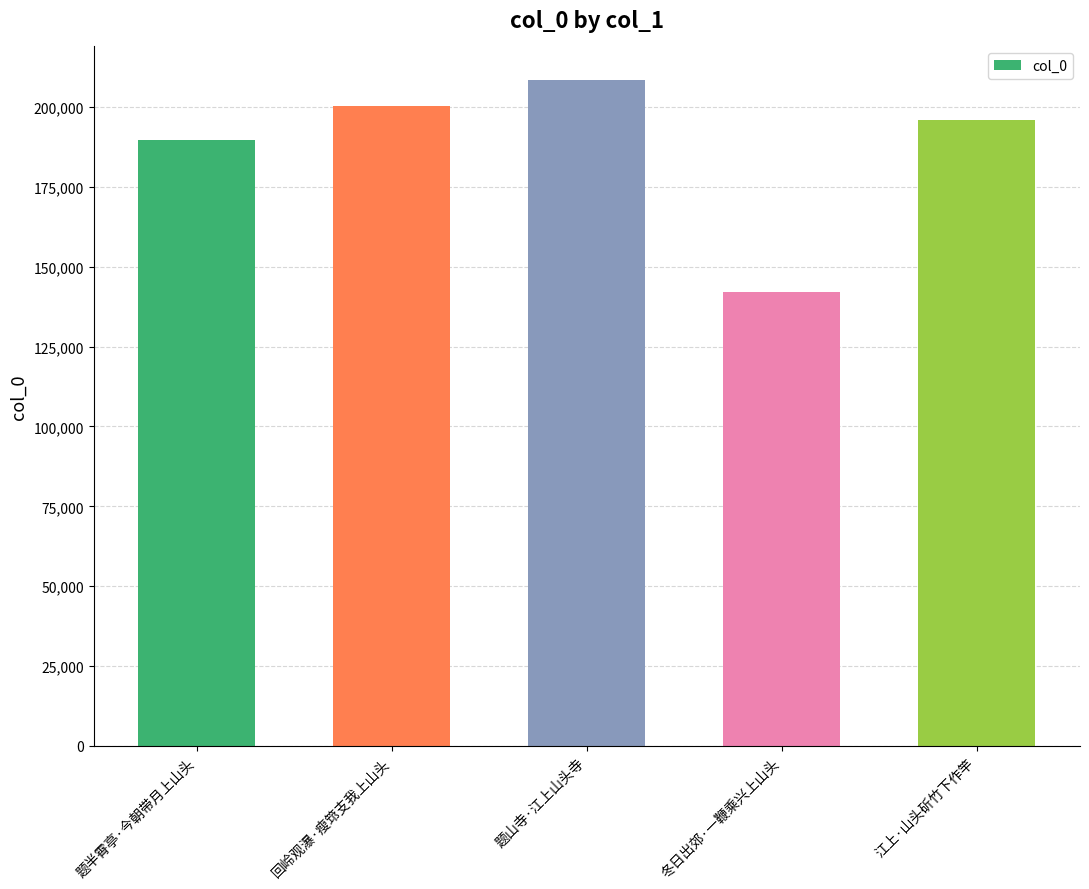

At which label is the value closest to 175200?

题半霄亭·今朝带月上山头